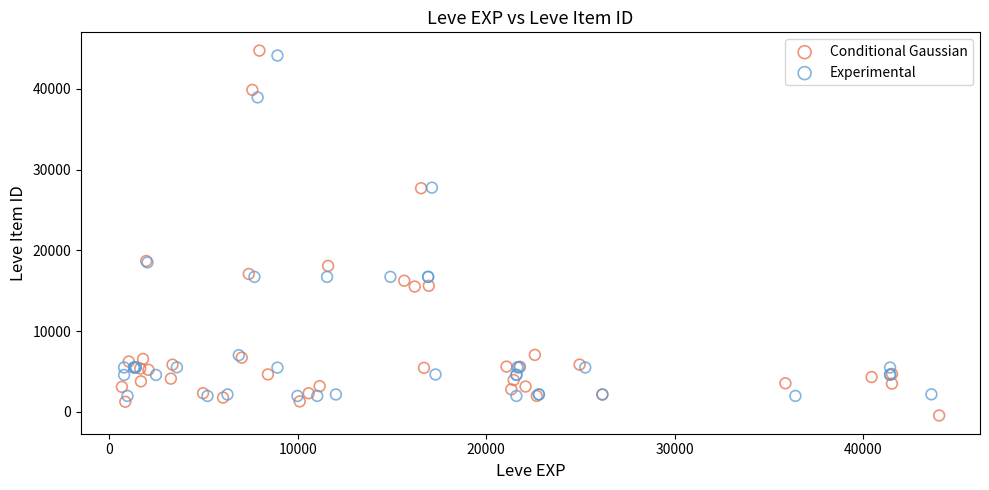

Which series has the widest spread of Y values?

Conditional Gaussian